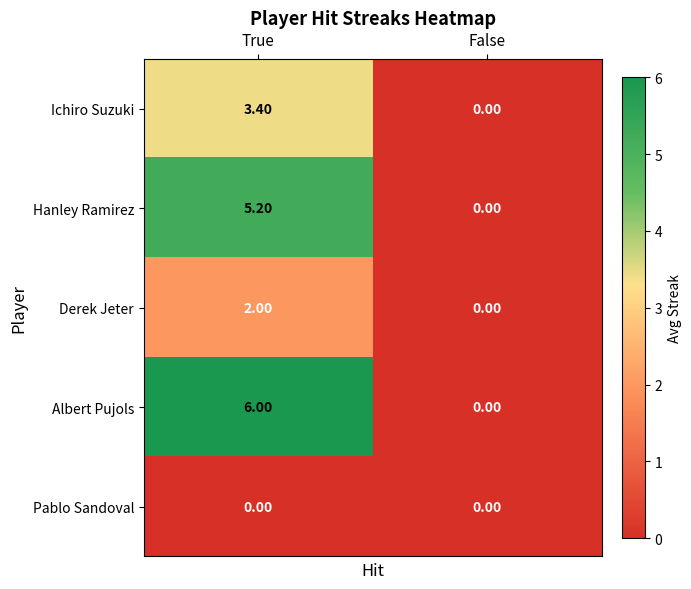

At which category is the sum across all series the highest?

True